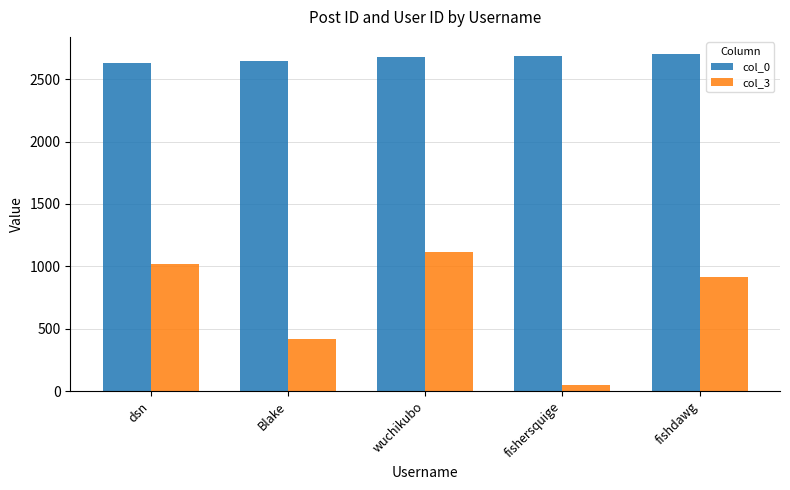

Which series has the widest spread of values?

col_3